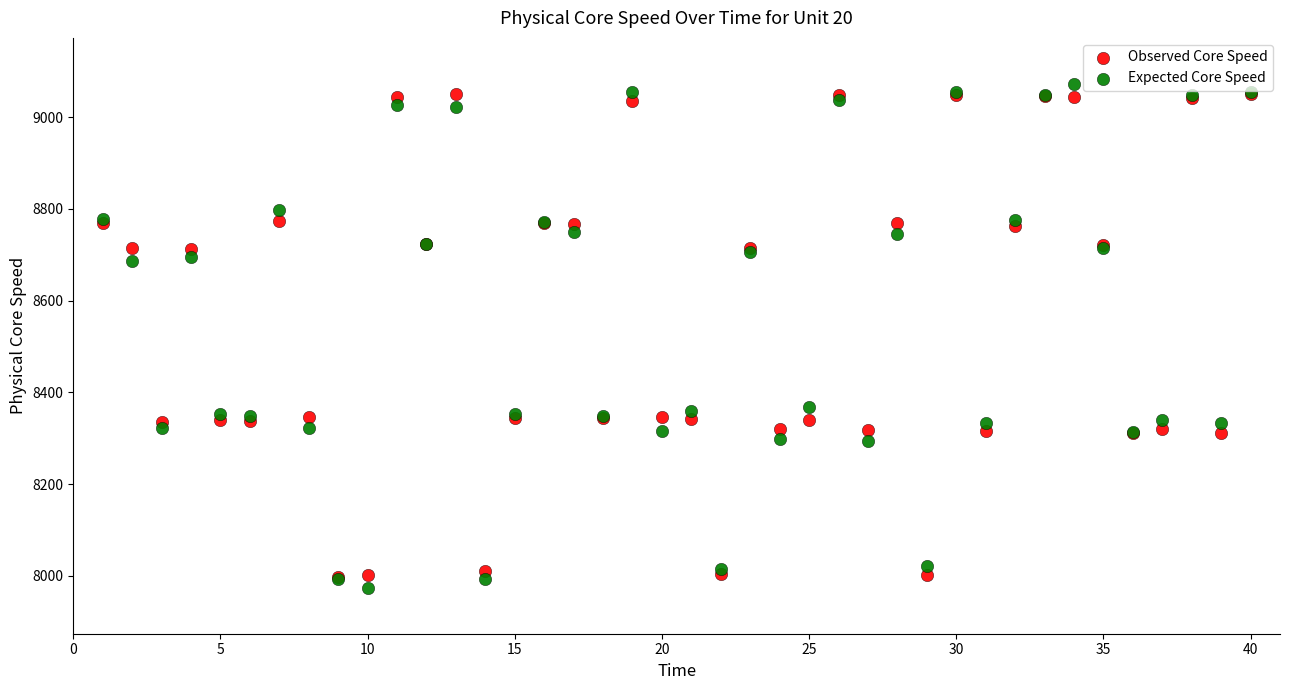

Which series contains the highest Y value?

Expected Core Speed